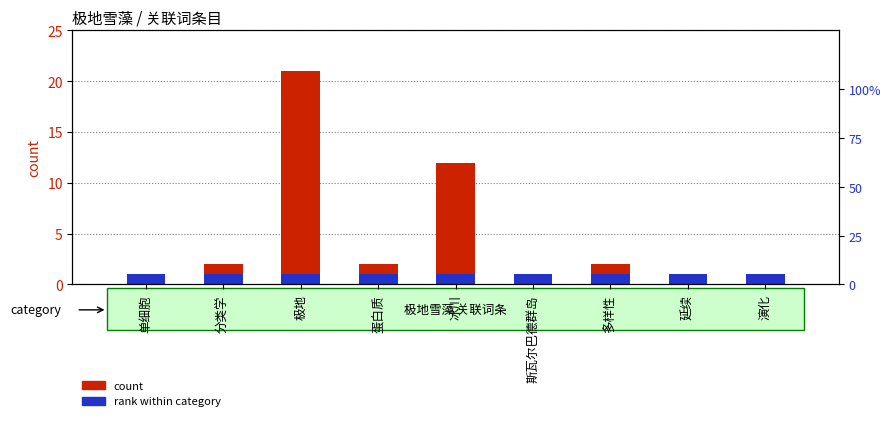

What is the label of the 8th bar from the right?

分类学